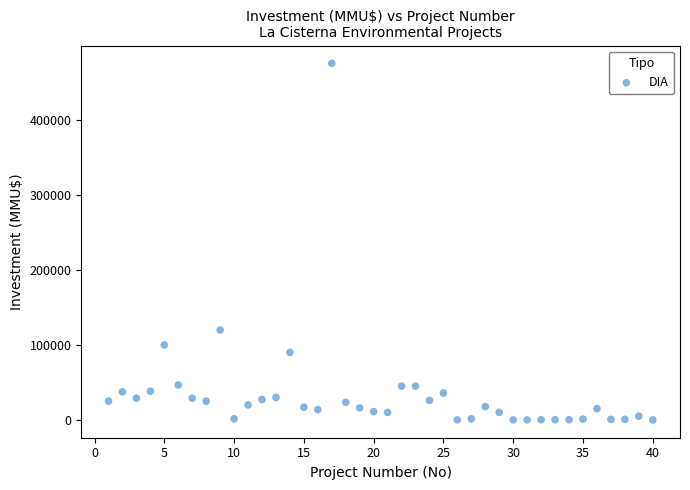

What is the range of X values (max minus min)?

39